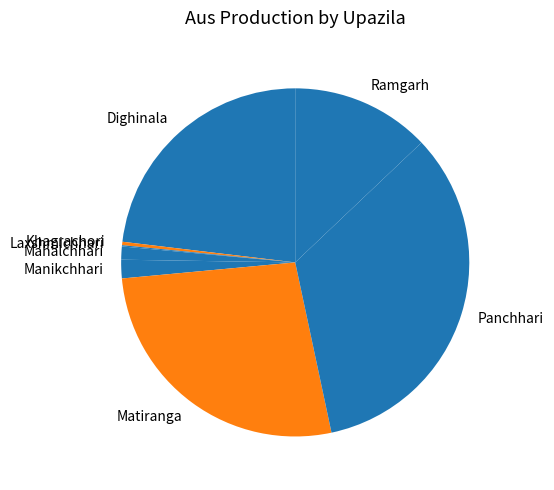

Which category has the biggest portion of the pie?

Panchhari